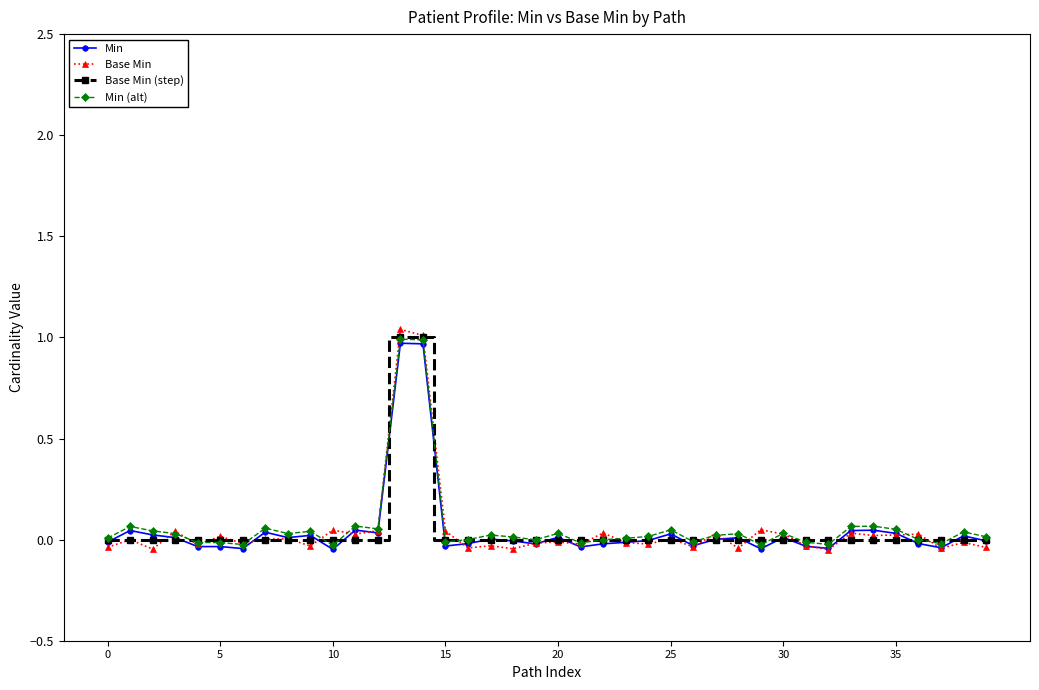

True or false: Base Min has more than 2 interior local peaks.

True